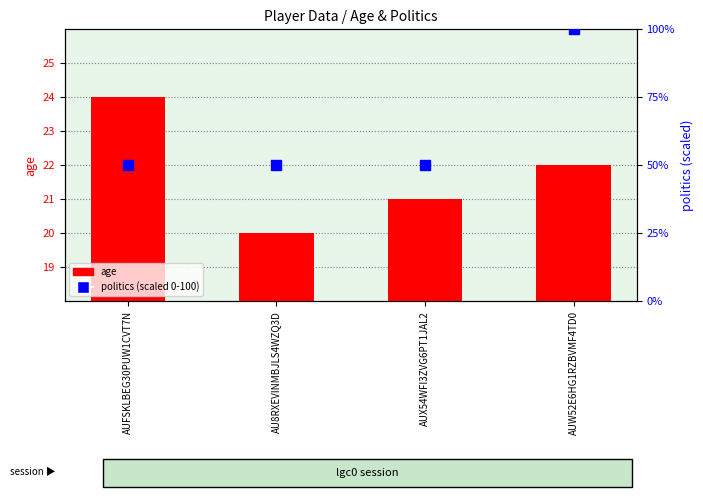

Which series has the largest total across all categories?

politics (scaled 0-100)